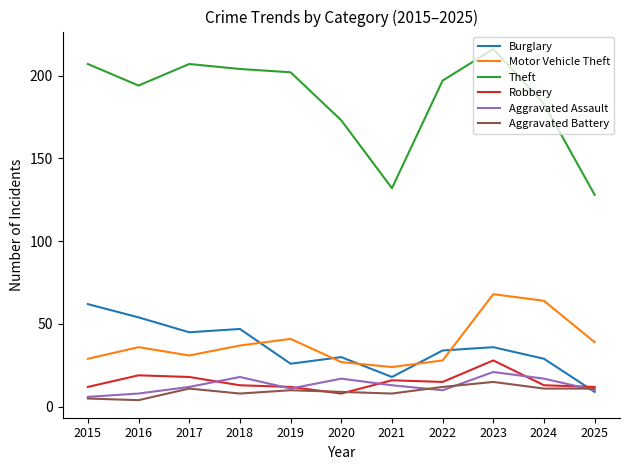

Reading left to right, list all the values displayed in this chart.

Burglary: 2015=62	2016=54	2017=45	2018=47	2019=26	2020=30	2021=18	2022=34	2023=36	2024=29	2025=9
Motor Vehicle Theft: 2015=29	2016=36	2017=31	2018=37	2019=41	2020=27	2021=24	2022=28	2023=68	2024=64	2025=39
Theft: 2015=207	2016=194	2017=207	2018=204	2019=202	2020=173	2021=132	2022=197	2023=216	2024=183	2025=128
Robbery: 2015=12	2016=19	2017=18	2018=13	2019=12	2020=8	2021=16	2022=15	2023=28	2024=13	2025=12
Aggravated Assault: 2015=6	2016=8	2017=12	2018=18	2019=11	2020=17	2021=13	2022=10	2023=21	2024=17	2025=10
Aggravated Battery: 2015=5	2016=4	2017=11	2018=8	2019=10	2020=9	2021=8	2022=12	2023=15	2024=11	2025=11